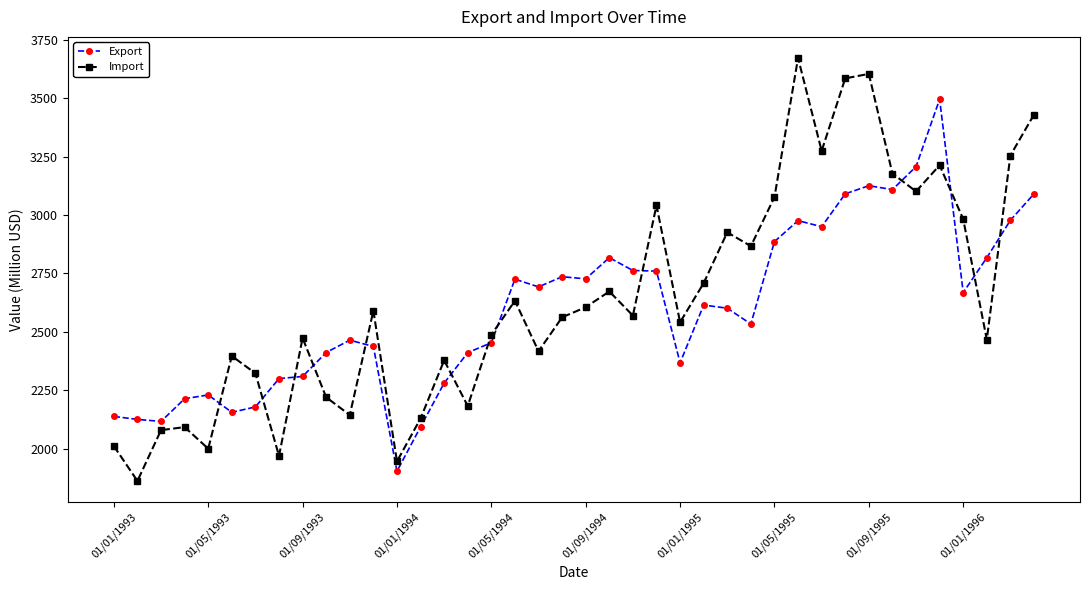

How many data points in Export are above 2614?

20